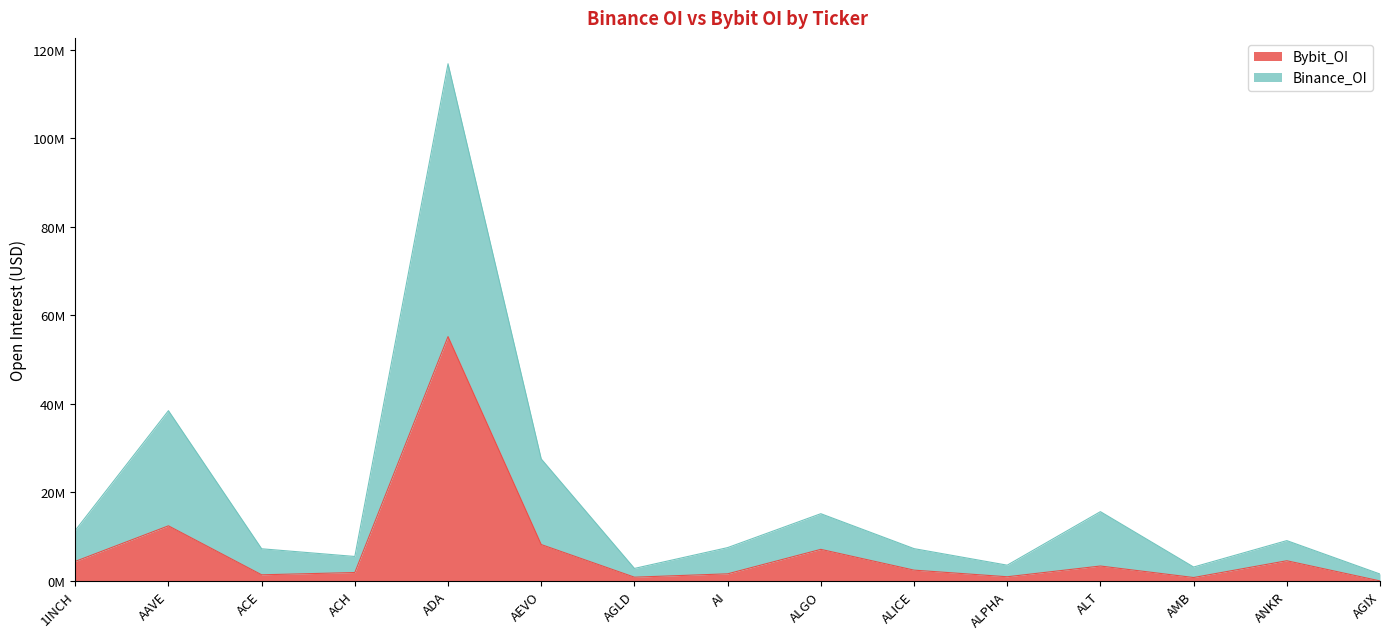

True or false: Binance_OI has more than 1 points higher than both neighbors.

True